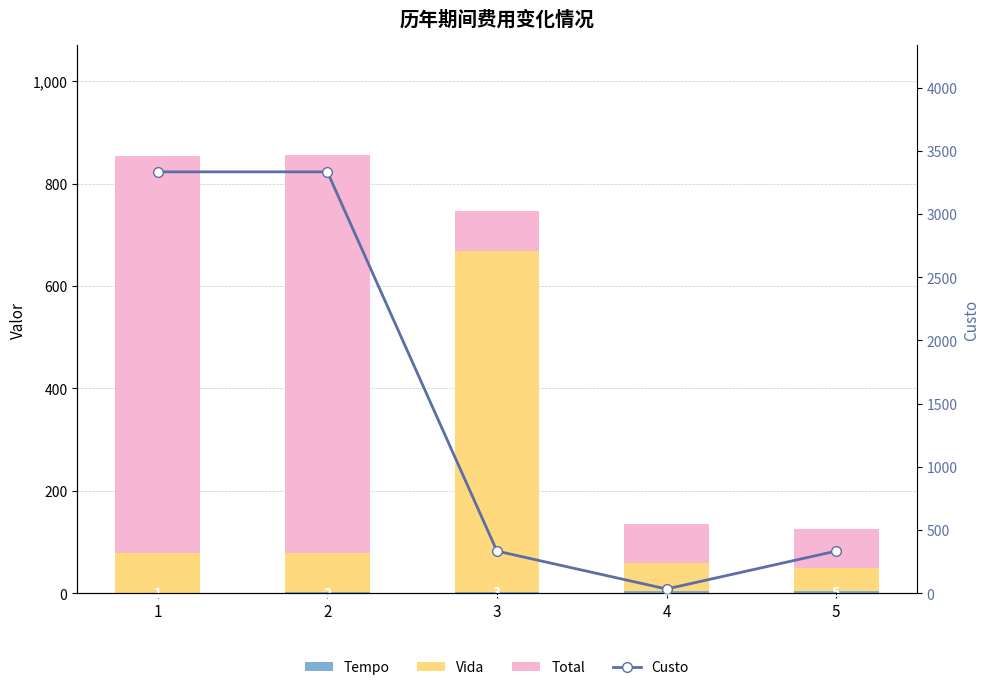

At which category does the chart reach its minimum across all series?

1